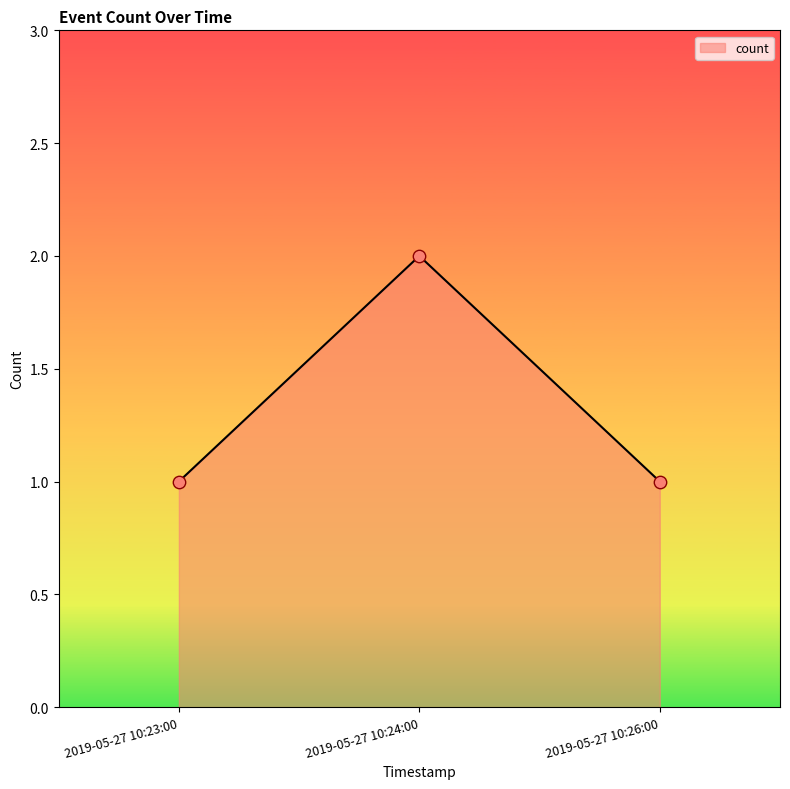

Between 2019-05-27 10:24:00 and 2019-05-27 10:23:00, which is larger?

2019-05-27 10:24:00